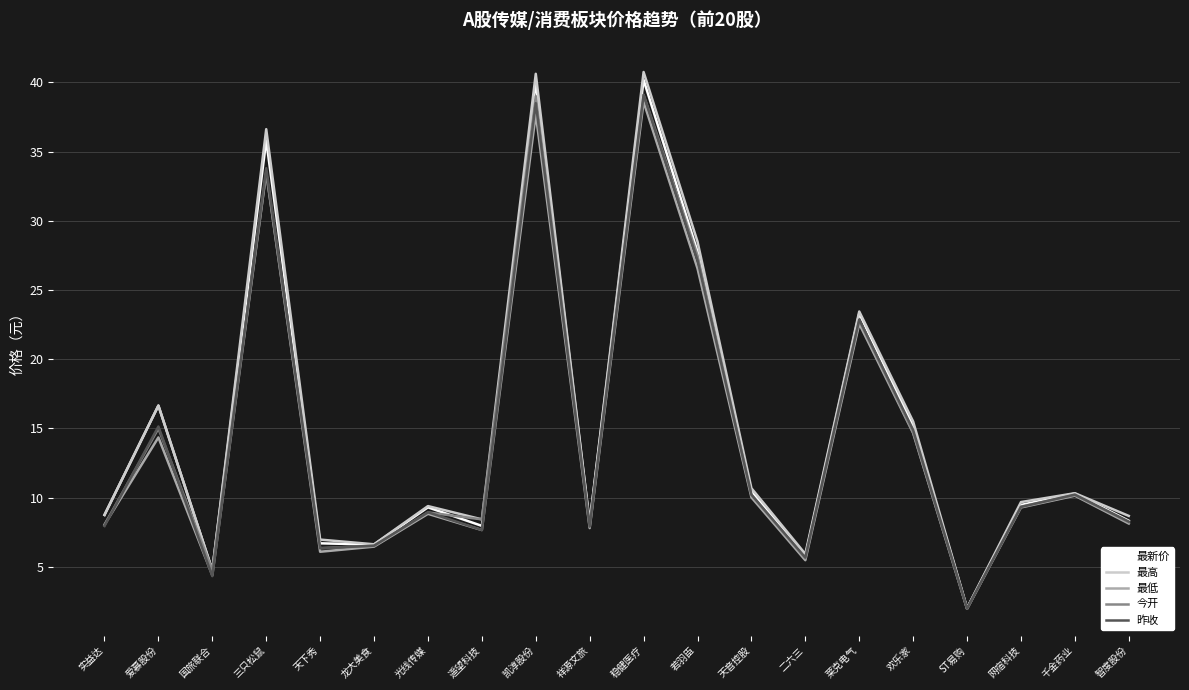

True or false: 最低 has a value of 6.5 at 龙大美食.

True